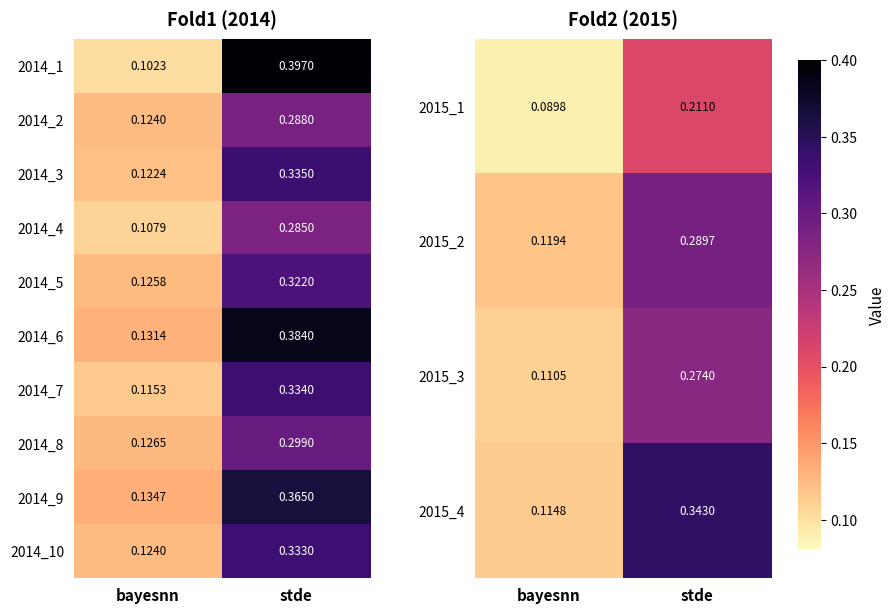

At which label does 2015_1 reach its minimum?

bayesnn